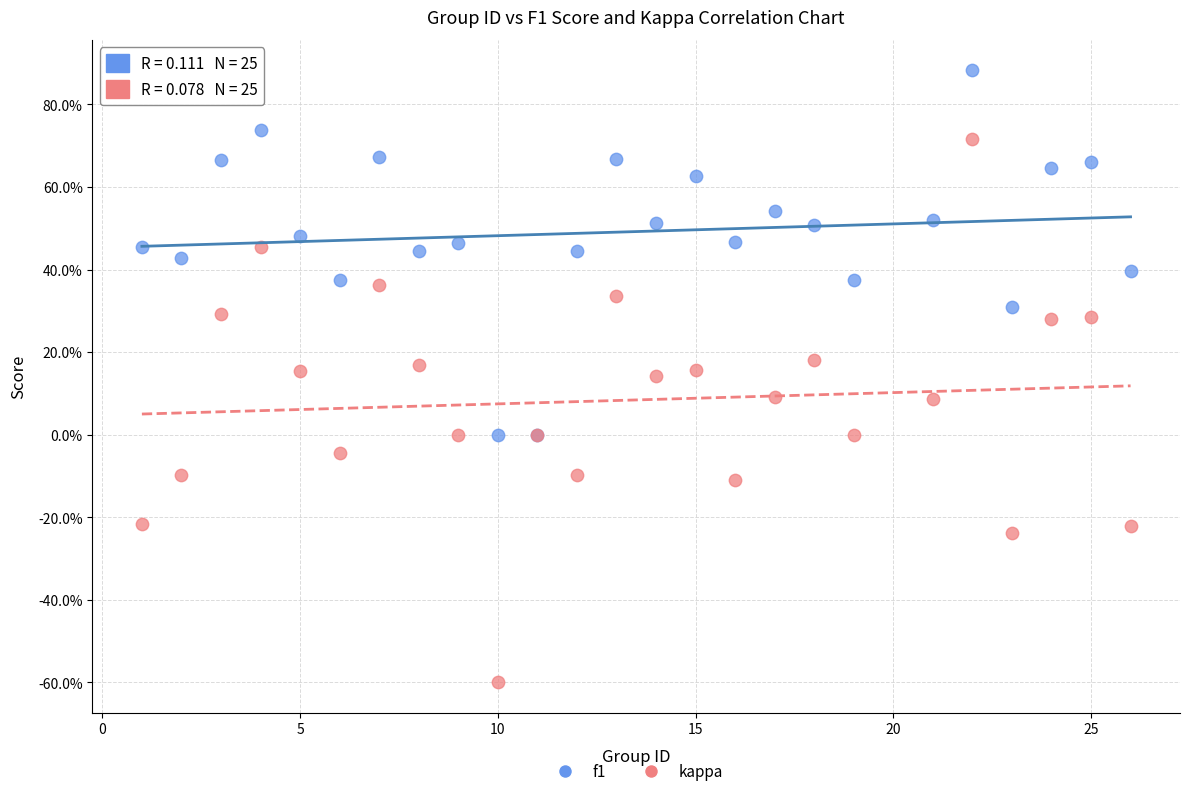

Which series contains the highest Y value?

f1